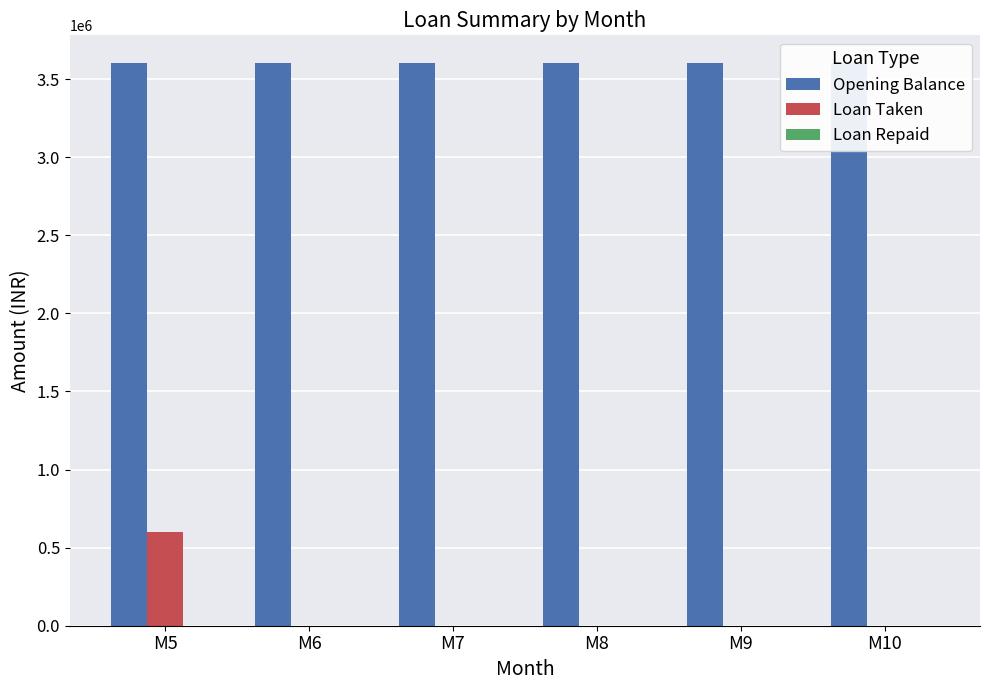

The value of Loan Taken at M9 is 202979. True or false?

False